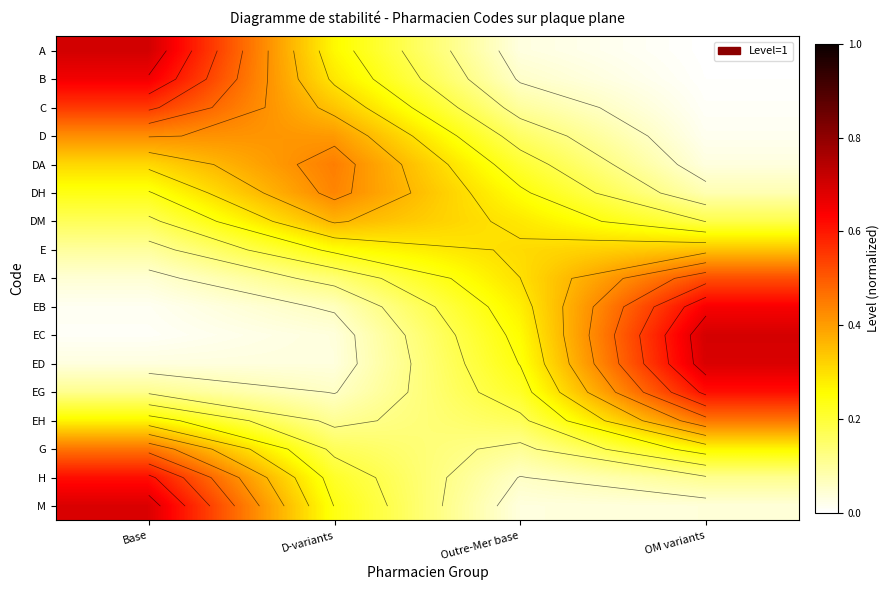

List the labels in order of D value, smallest first.

OM variants, Outre-Mer base, D-variants, Base